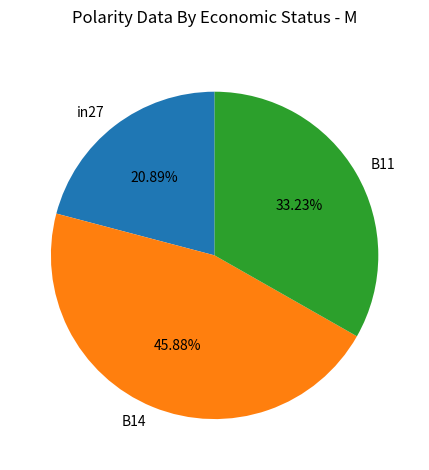

Is in27 the majority of the pie?

No